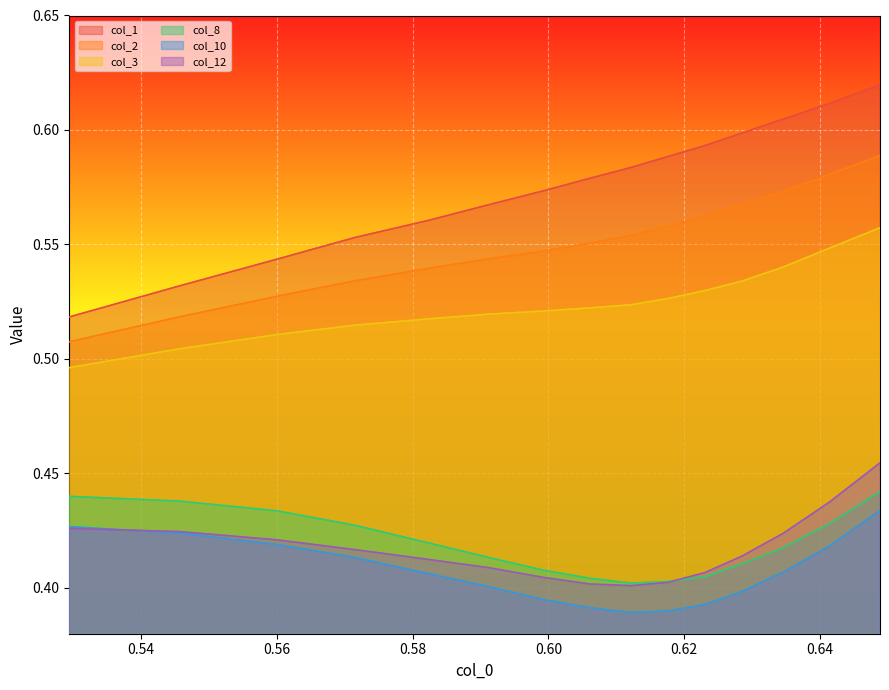

Which series has the largest range (max minus min)?

col_1